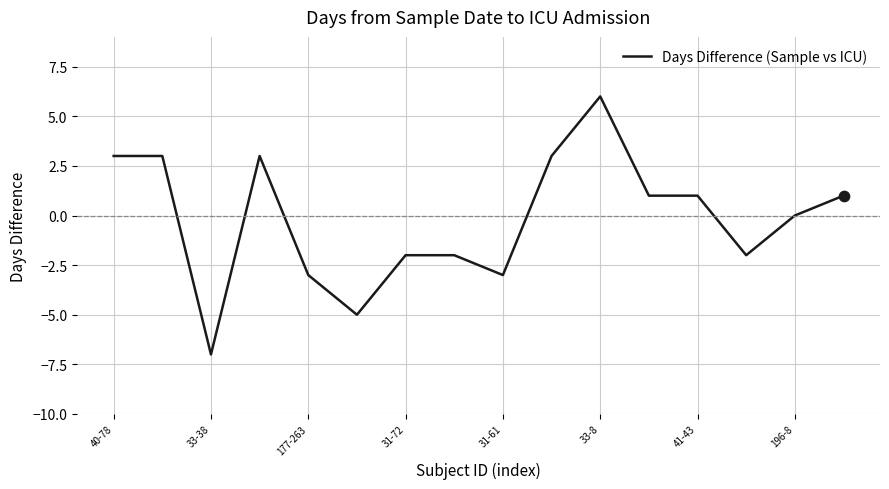

What is the smallest value displayed?

-7